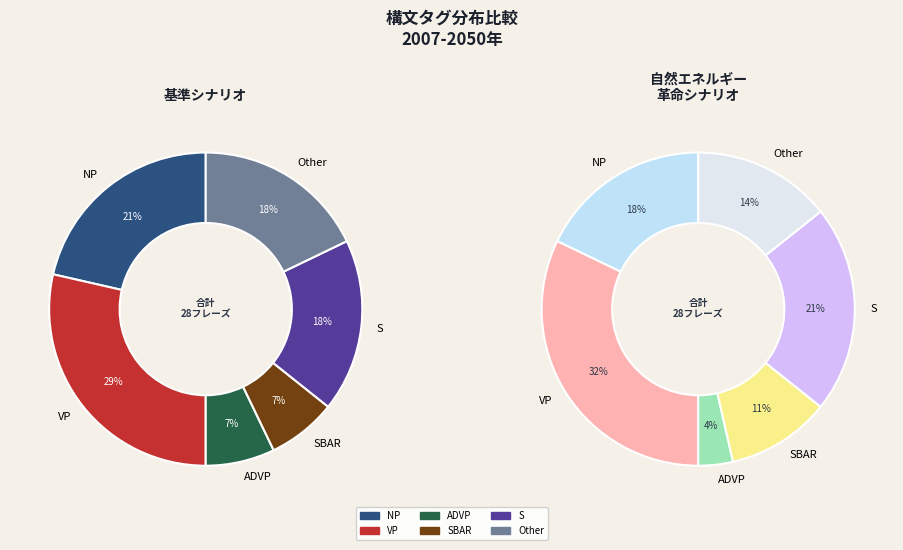

What is the ratio of the value at S to the value at NP?

0.8